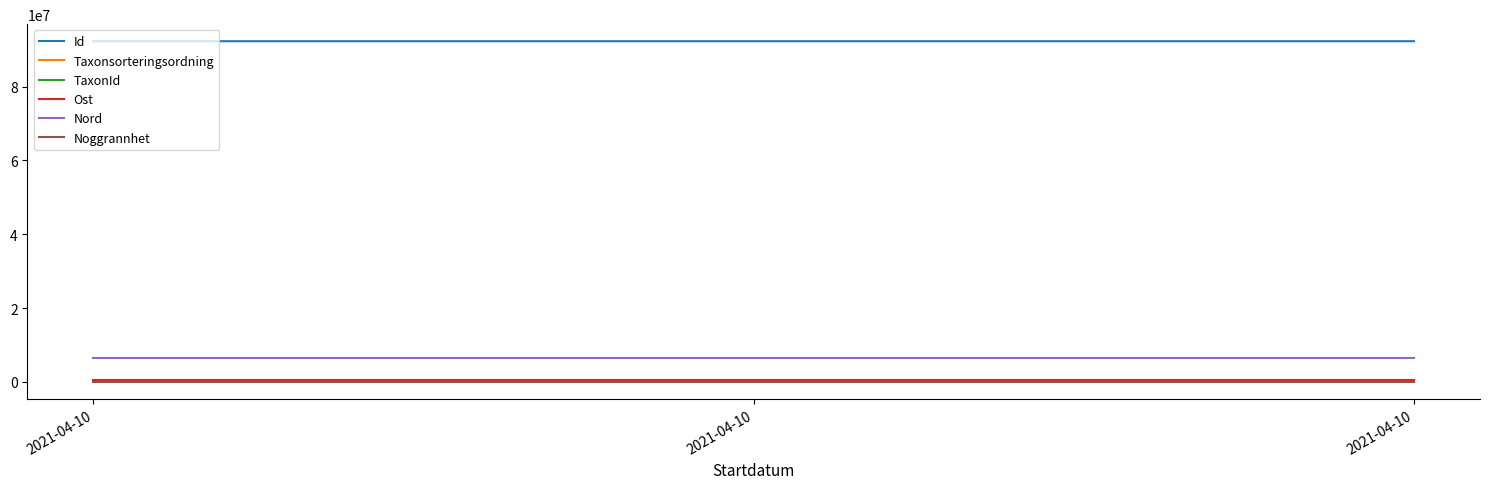

Rank the categories by TaxonId value from highest to lowest.

2021-04-10, 2021-04-10, 2021-04-10